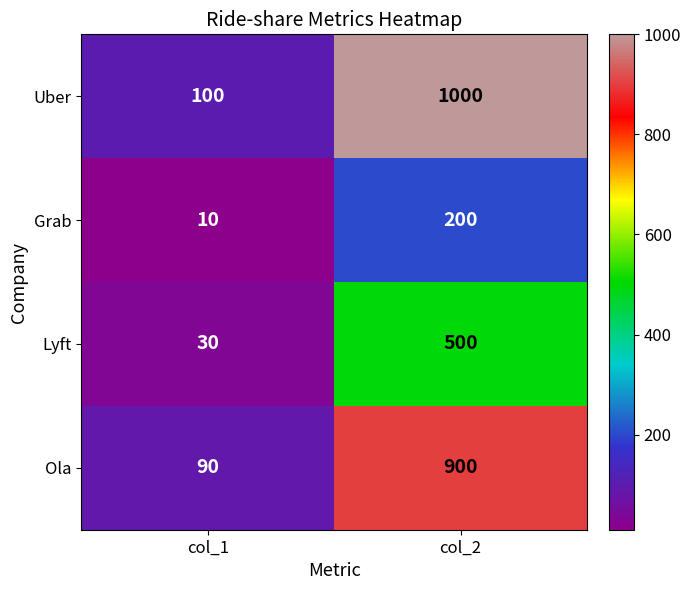

Which series has the largest total across all categories?

Uber